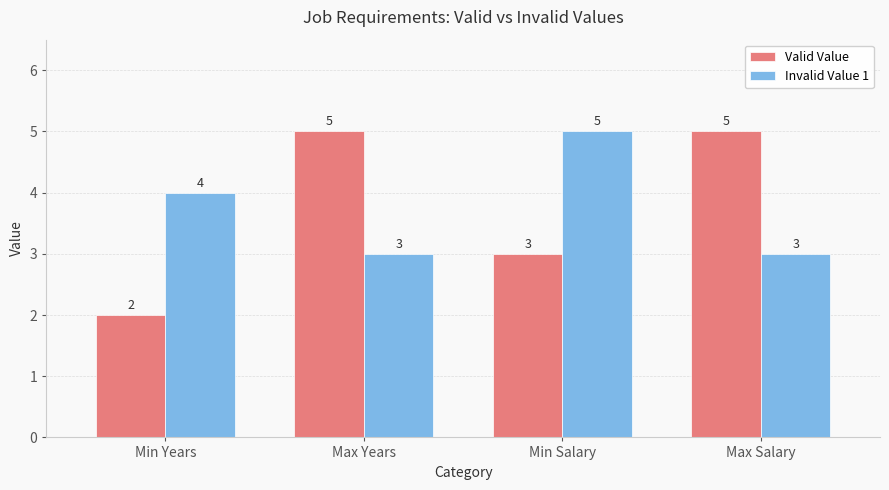

What is the maximum value shown in the chart?

5